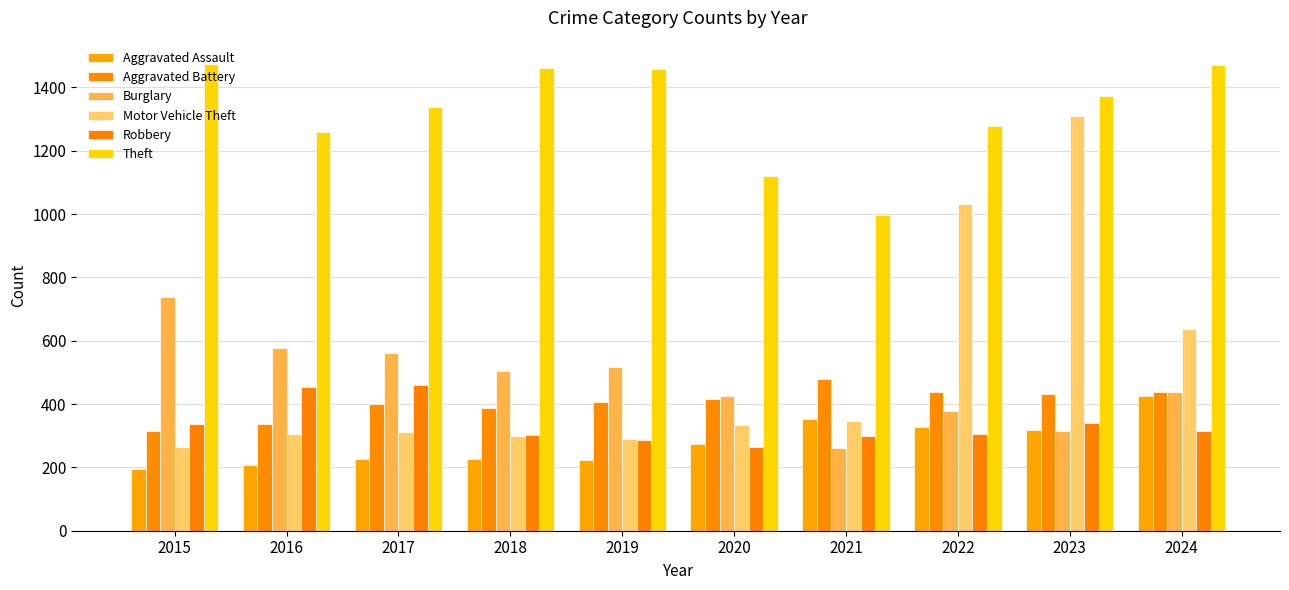

At which label is Theft closest to 1236?

2016